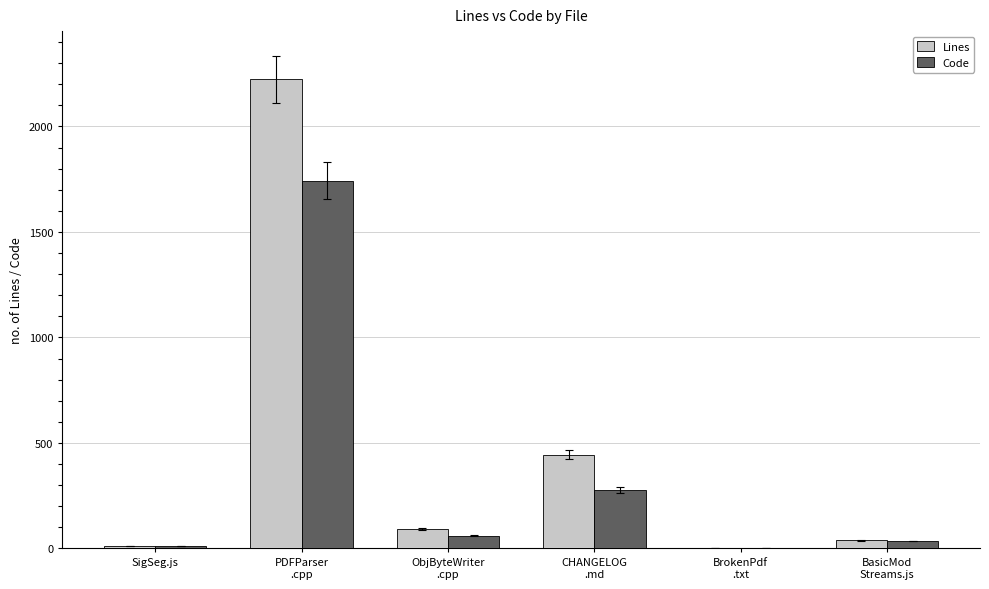

What is the sum of all Lines values?

2812